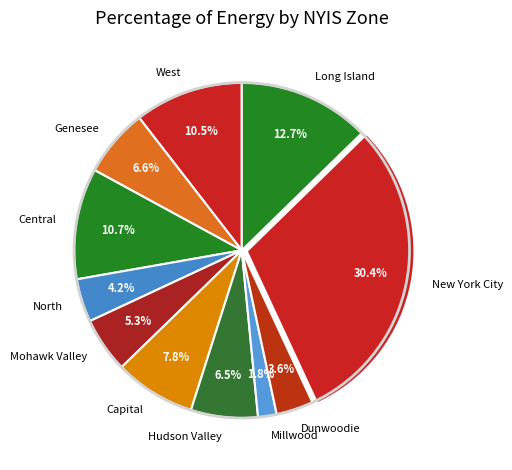

To the nearest percent, what is the average slice percentage?

9%